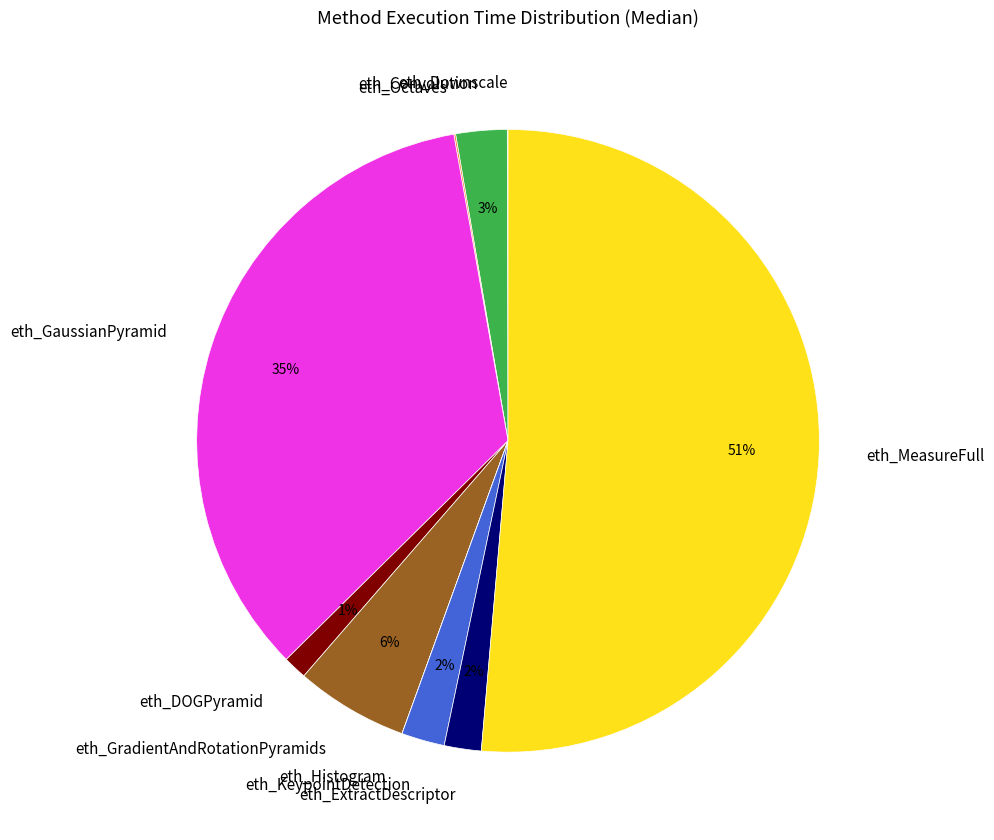

To the nearest percent, what is the average slice percentage?

10%